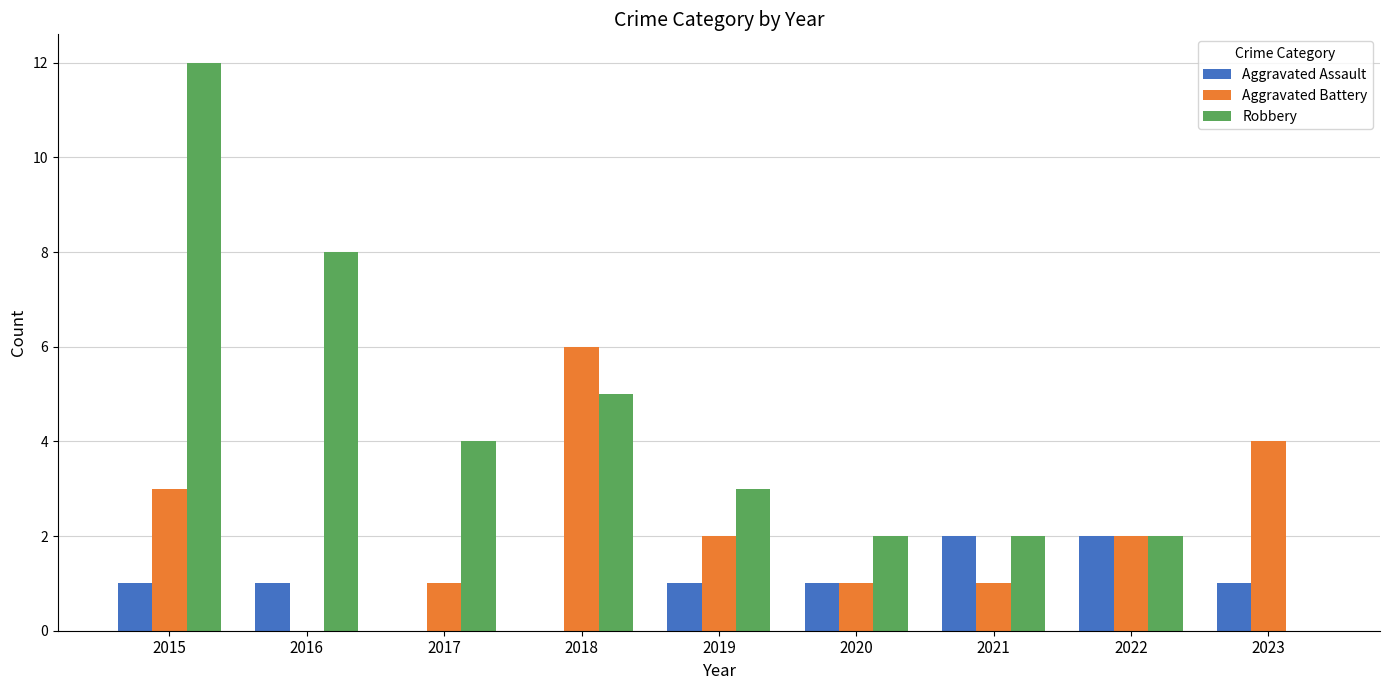

What is the sum of the Aggravated Assault values at 2020 and 2022?

3